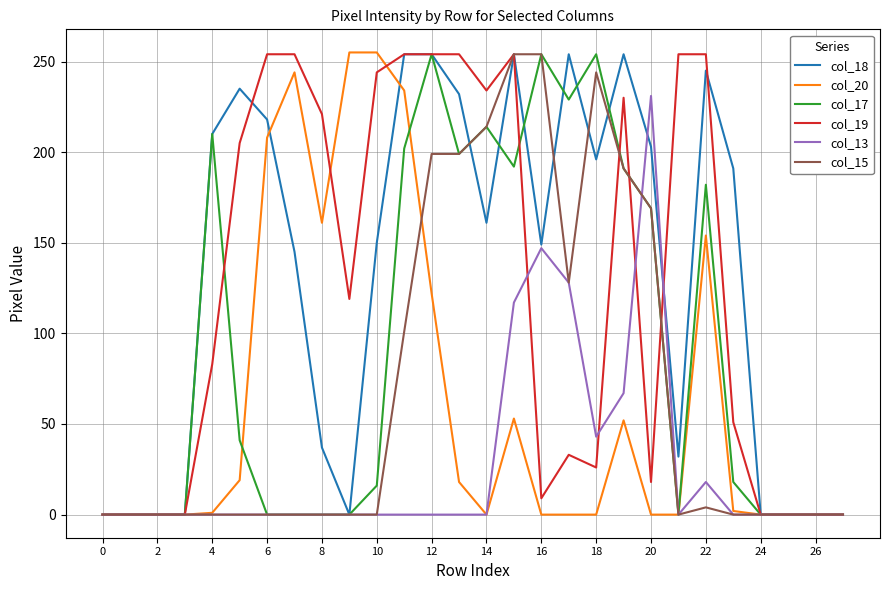

True or false: col_20 and col_19 intersect in this chart.

True